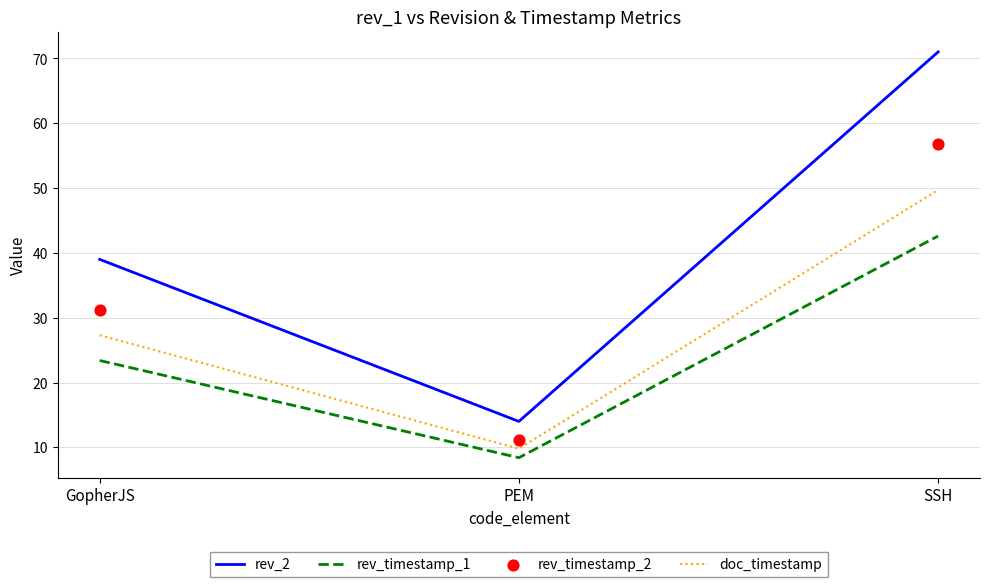

At how many categories does at least one series exceed 25?

2